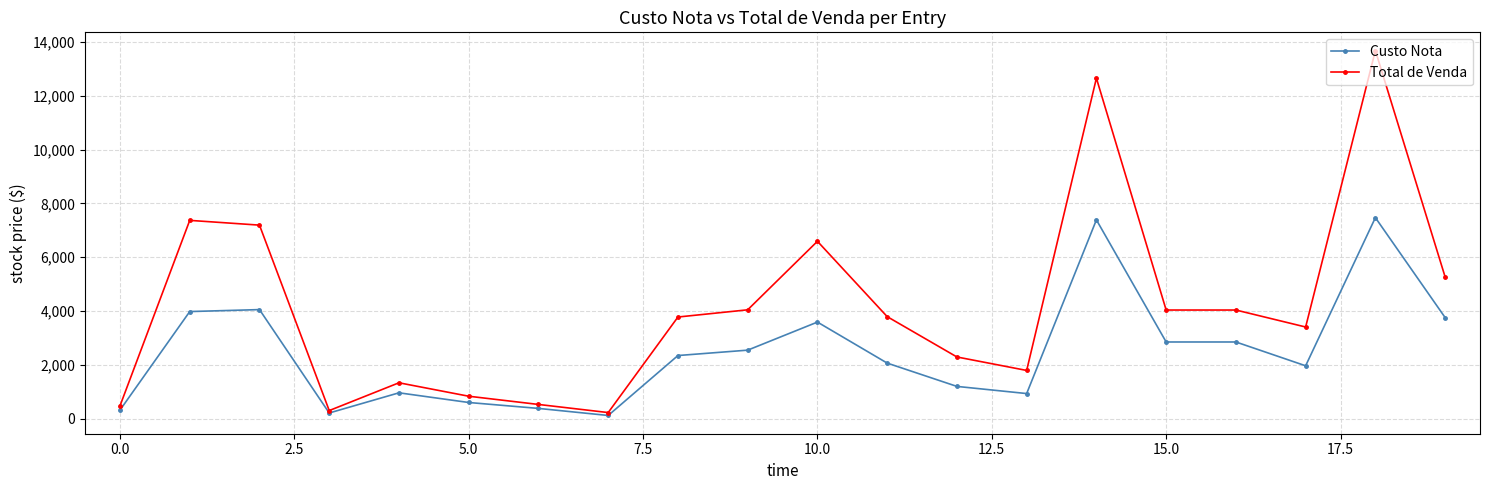

List the series in order of their peak value, highest first.

Total de Venda, Custo Nota